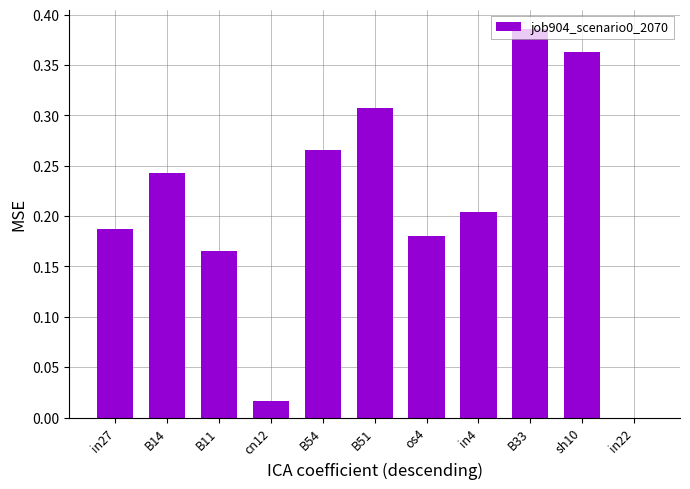

The value at cn12 is 0.0. True or false?

True